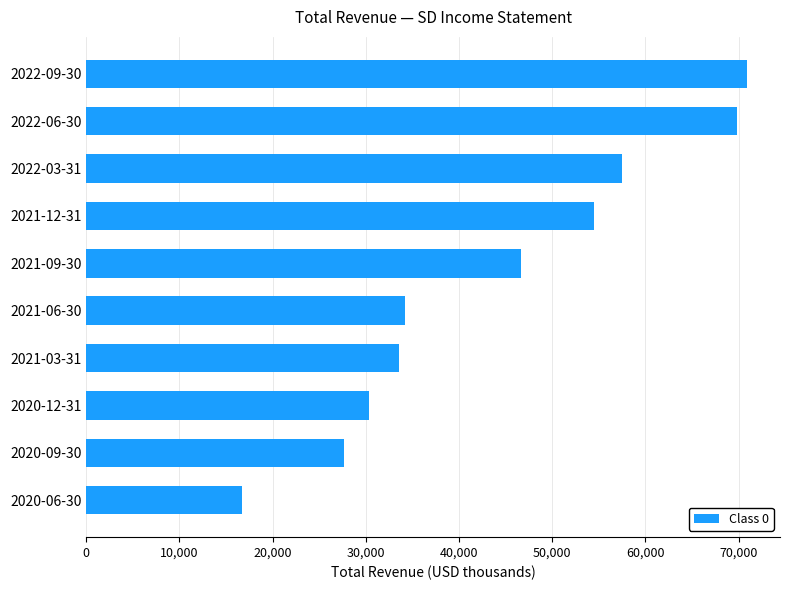

How many data points are less than 46600?

5